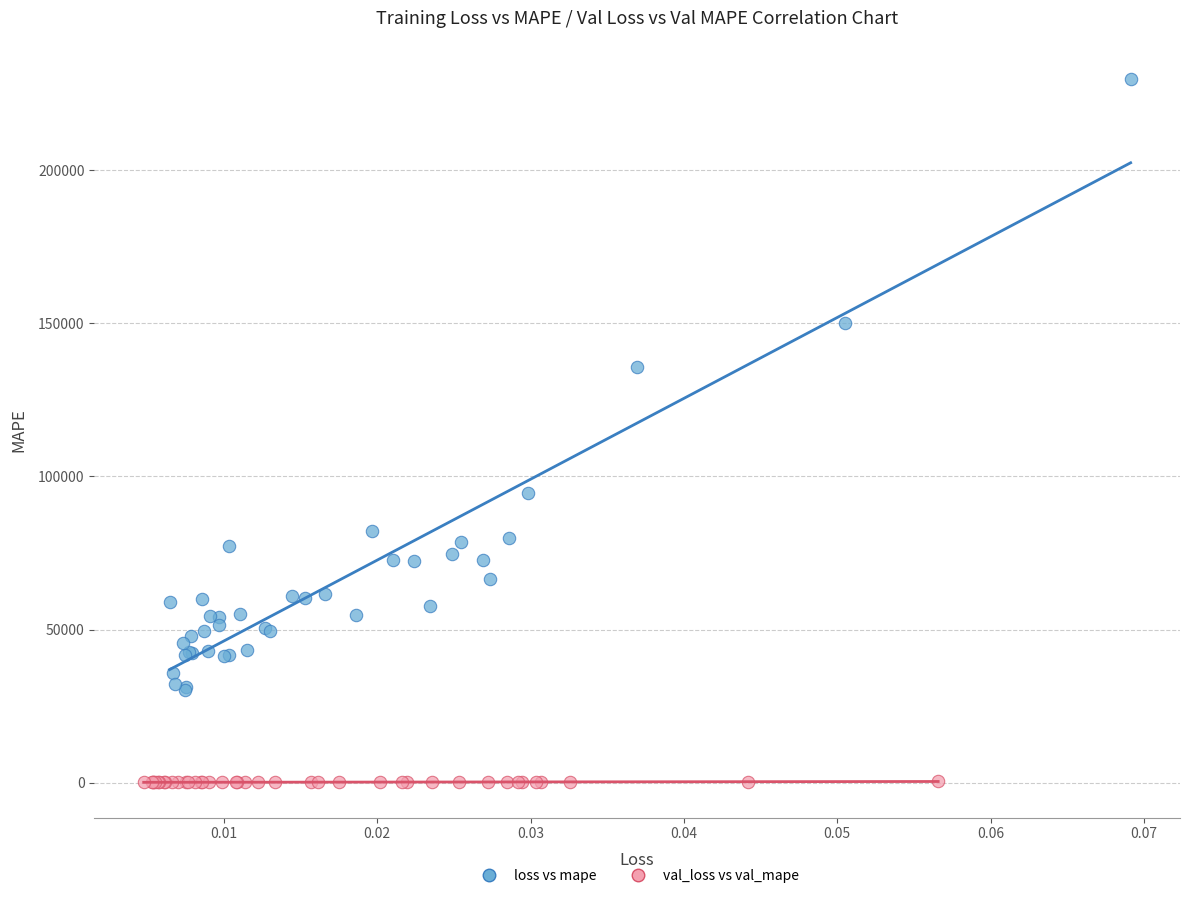

What are all the series names shown in the legend?

loss vs mape, val_loss vs val_mape